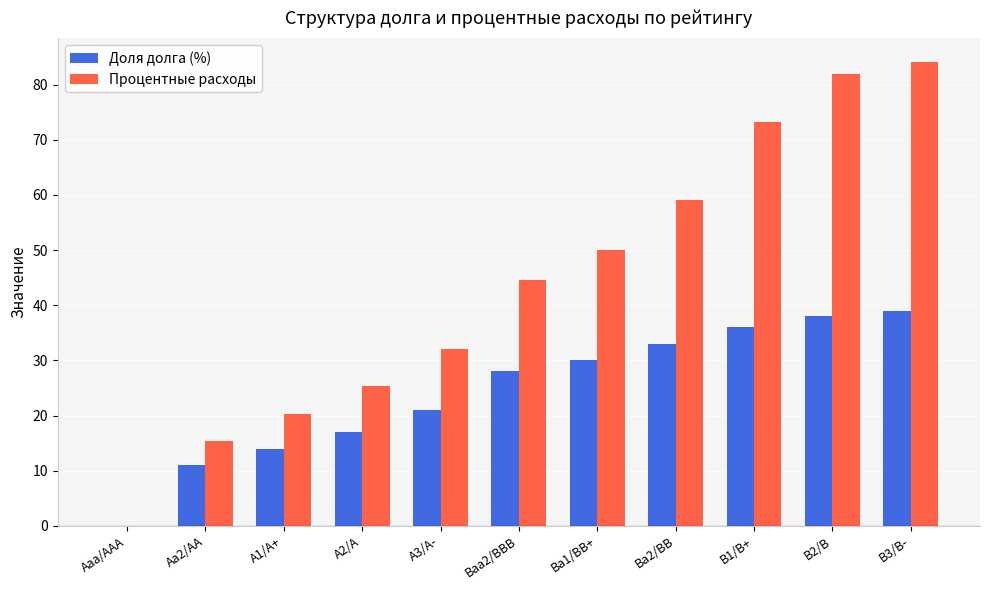

Are the bars horizontal?

No